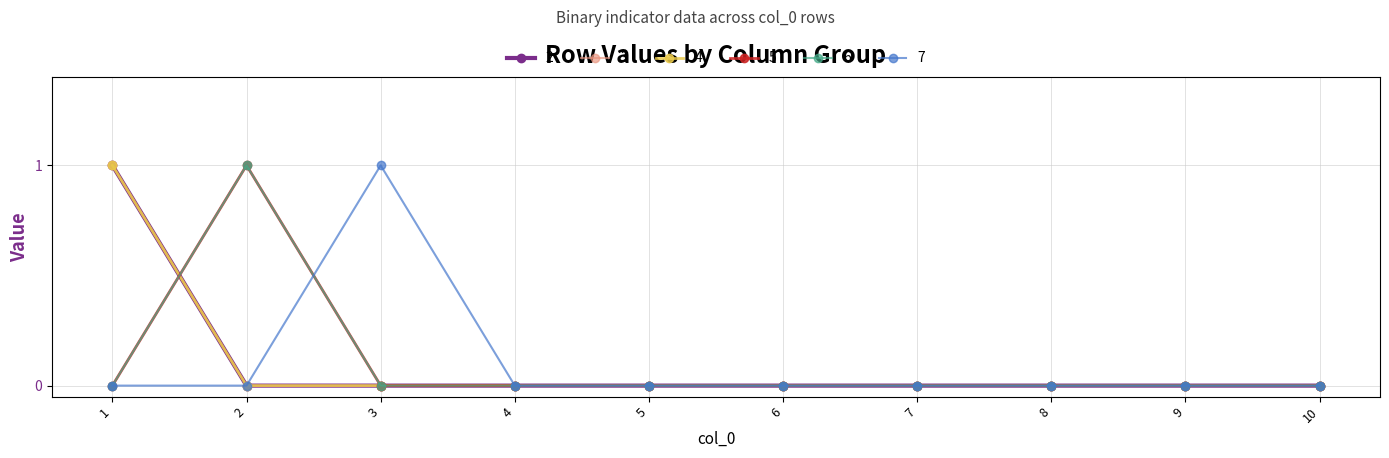

Where do 5 and 4 first cross each other?

1 and 2